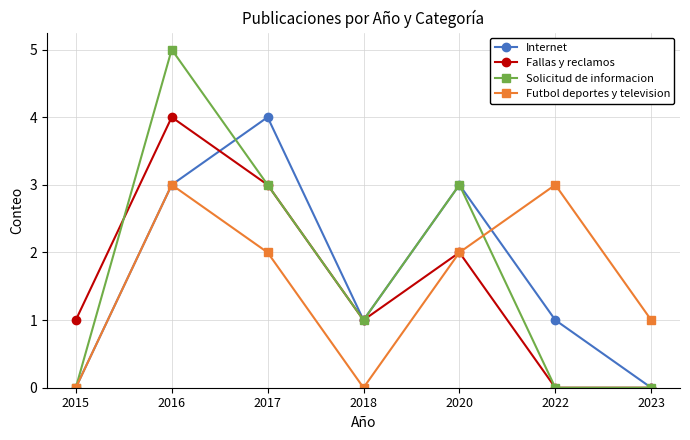

Count the Fallas y reclamos values in the range 0 to 3.

6